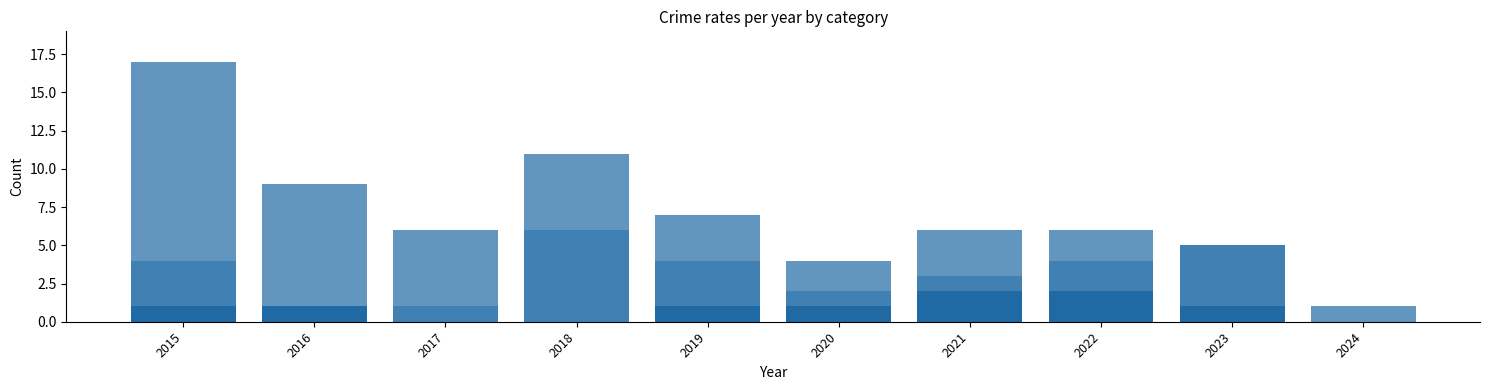

How many categories are shown in the chart?

10